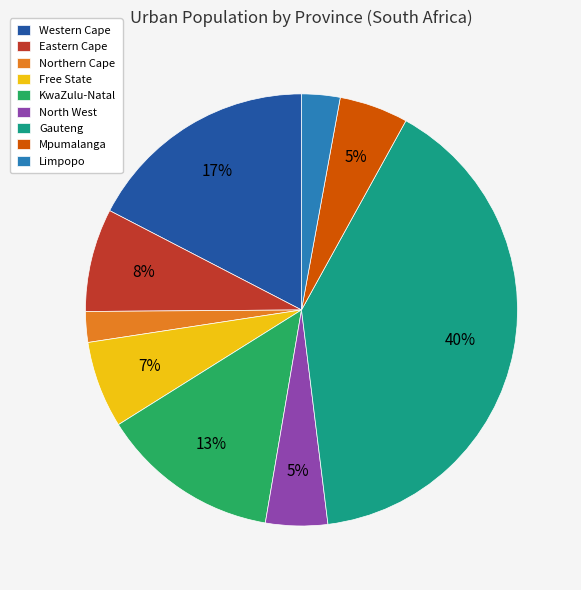

What is the largest slice in the pie chart?

Gauteng